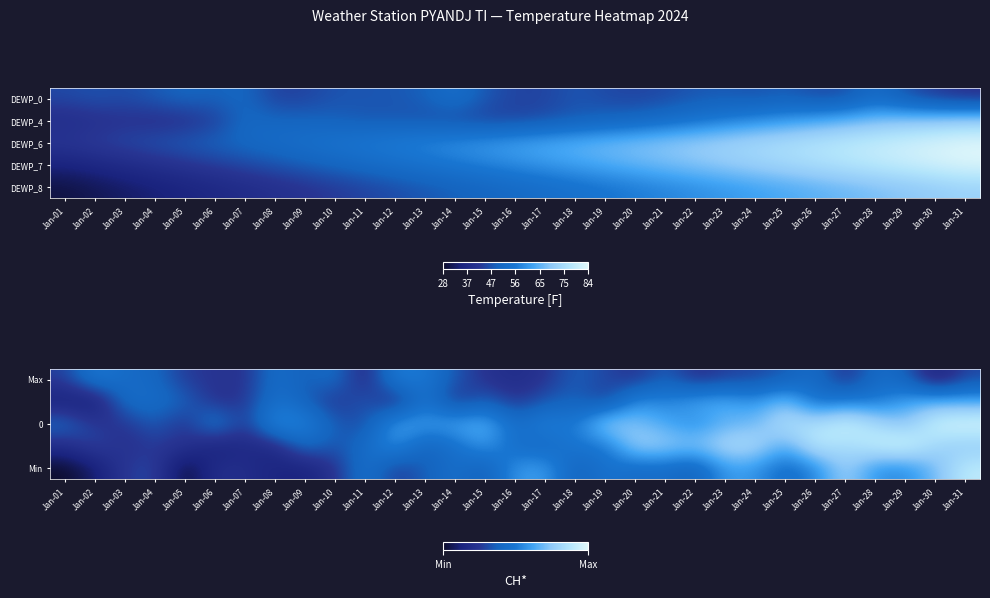

At how many categories does at least one series exceed 0?

31